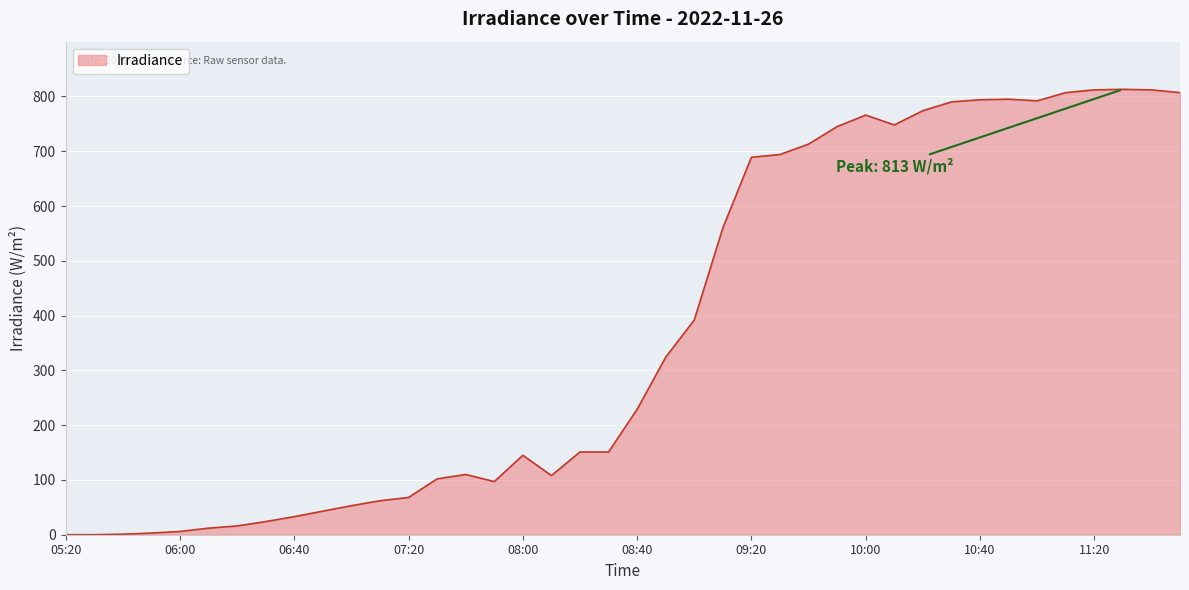

What is the maximum value shown in the chart?

813